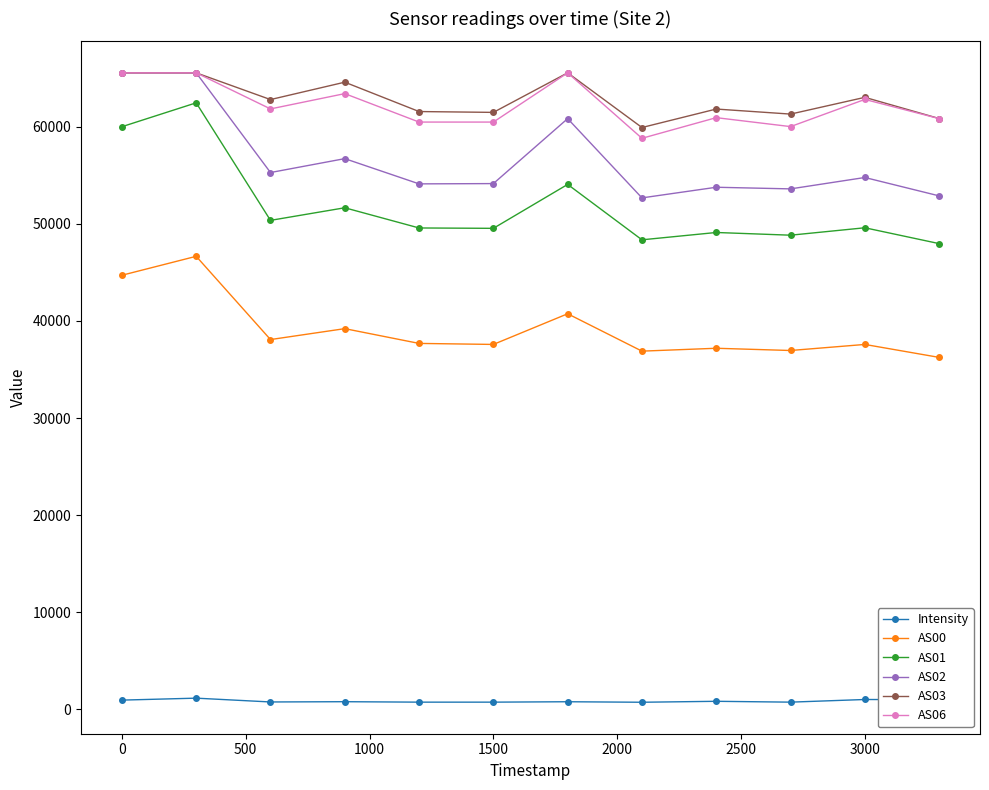

True or false: AS00 and AS03 cross at least once.

False